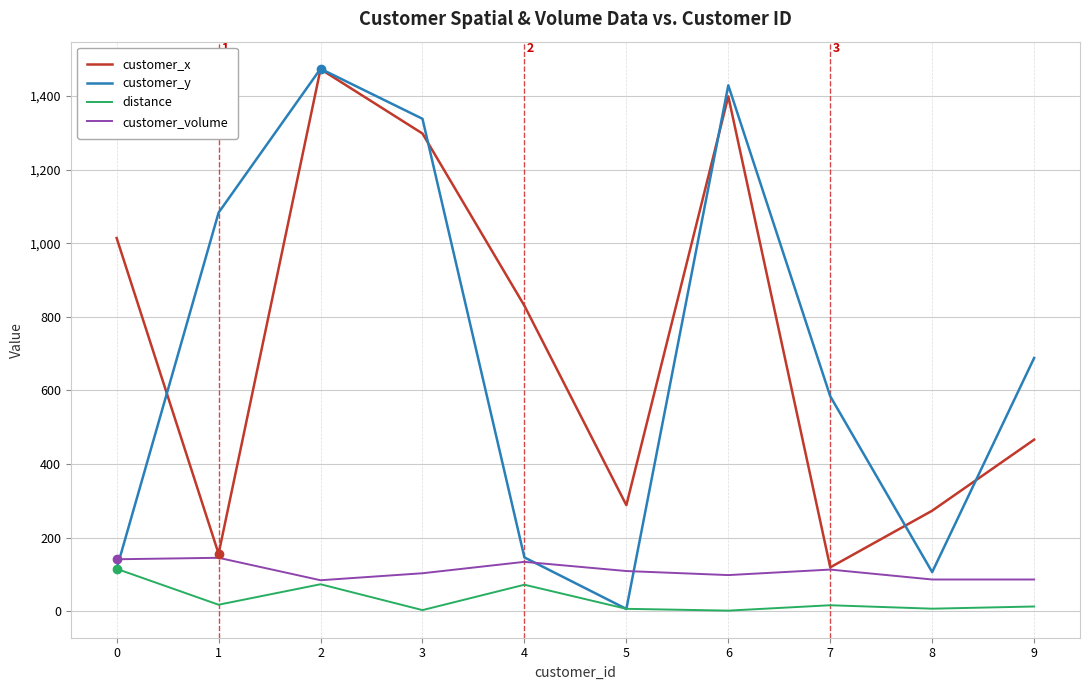

What is the sum of all customer_volume values?

1099.0